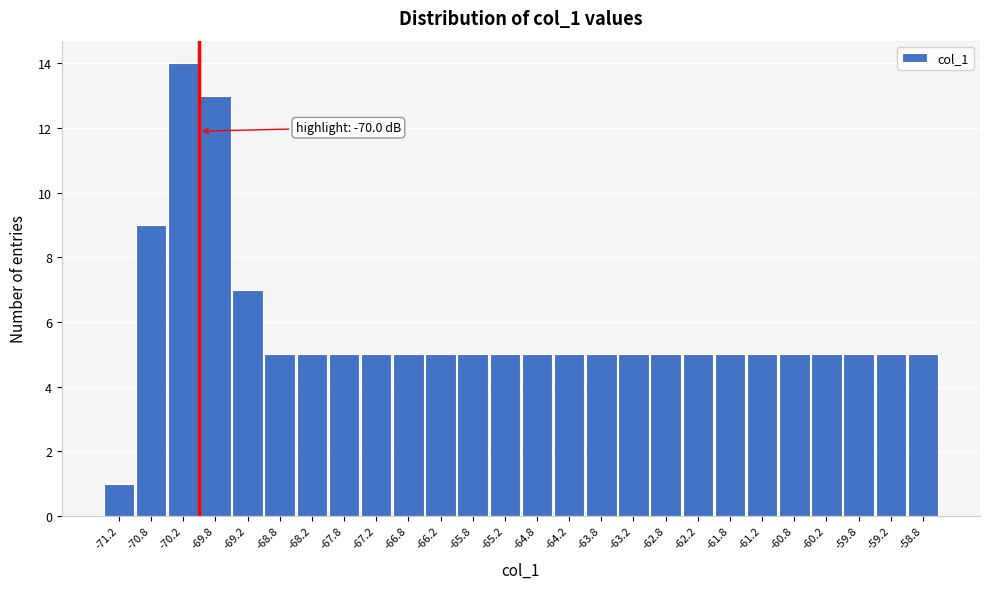

Over which range of the x-axis is the bar tallest?

-70.5 to -70.0